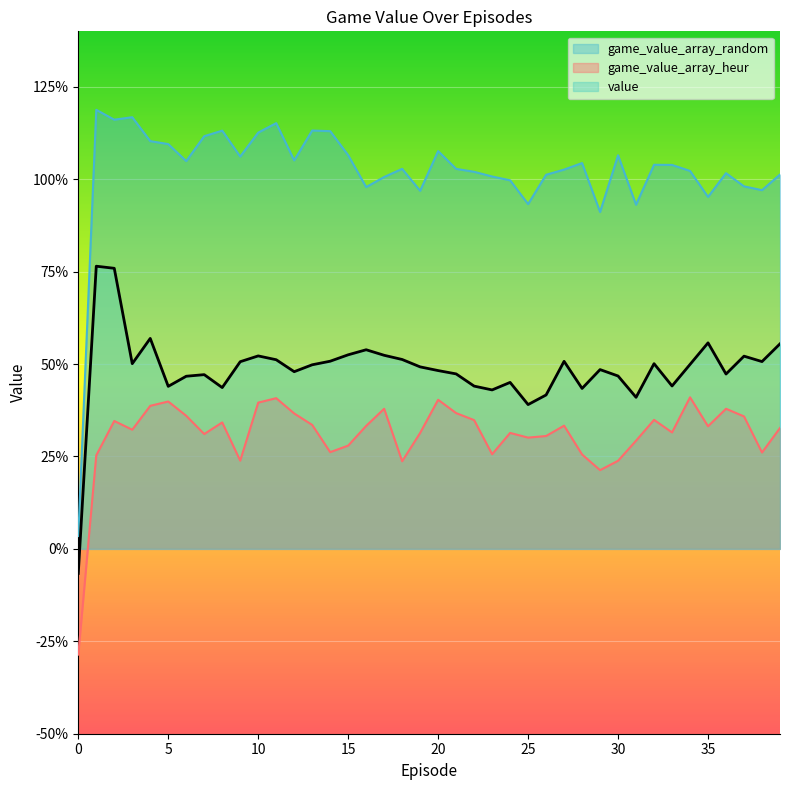

How many interior local peaks does the game_value_array_heur series have?

11